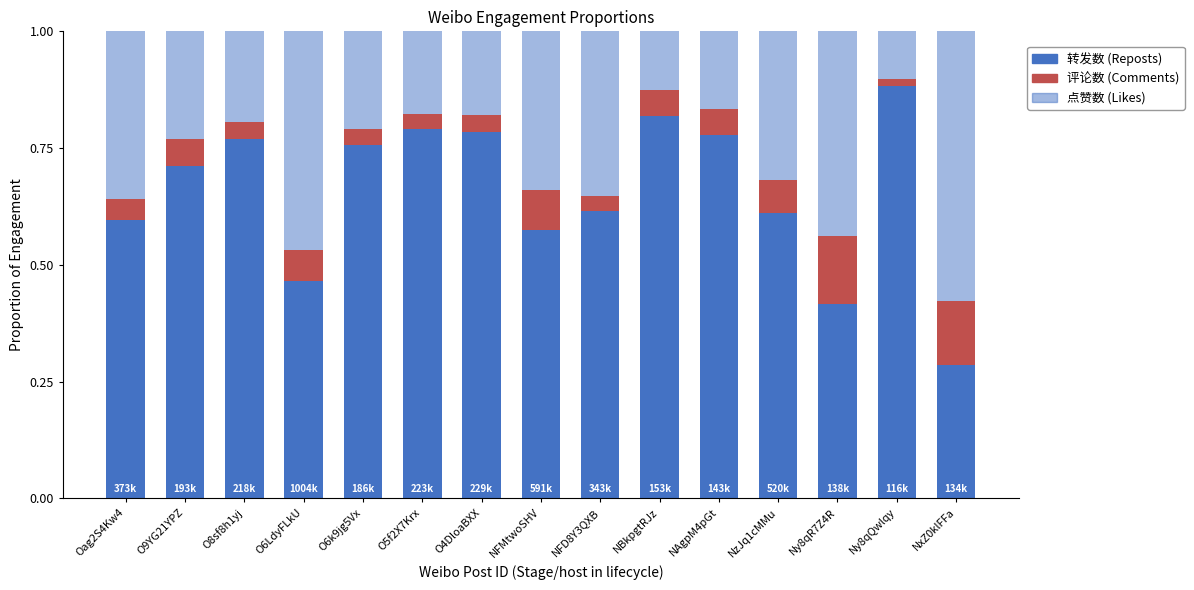

How many series are shown in this chart?

3